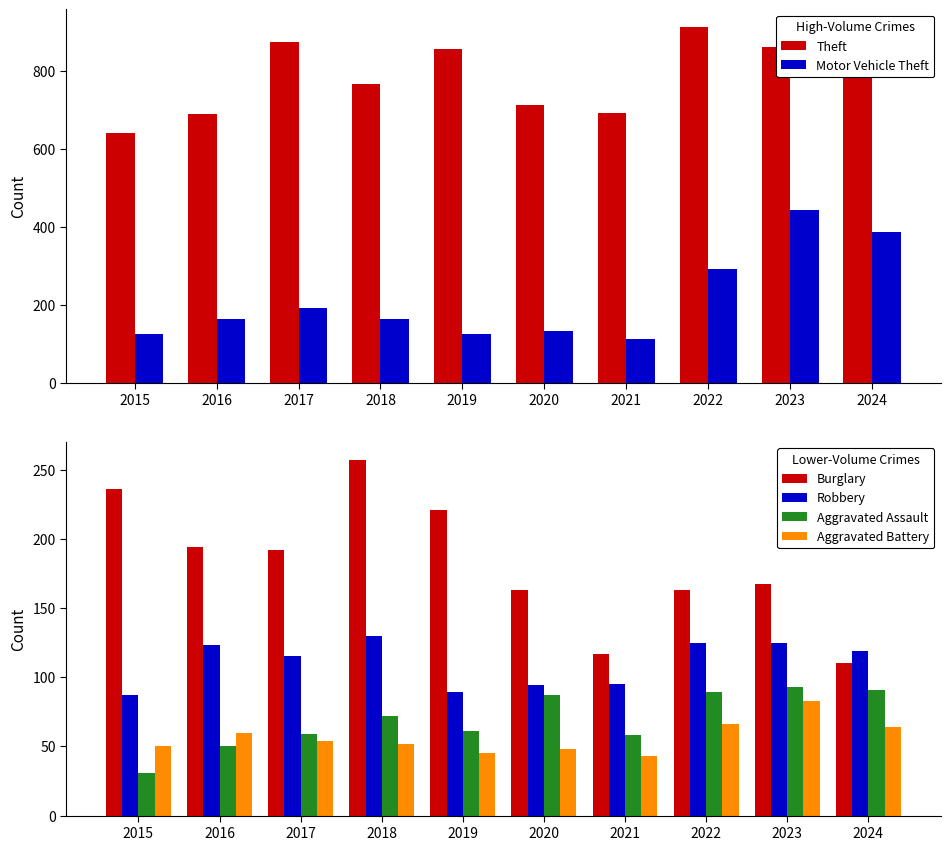

Does the chart contain any negative values?

No